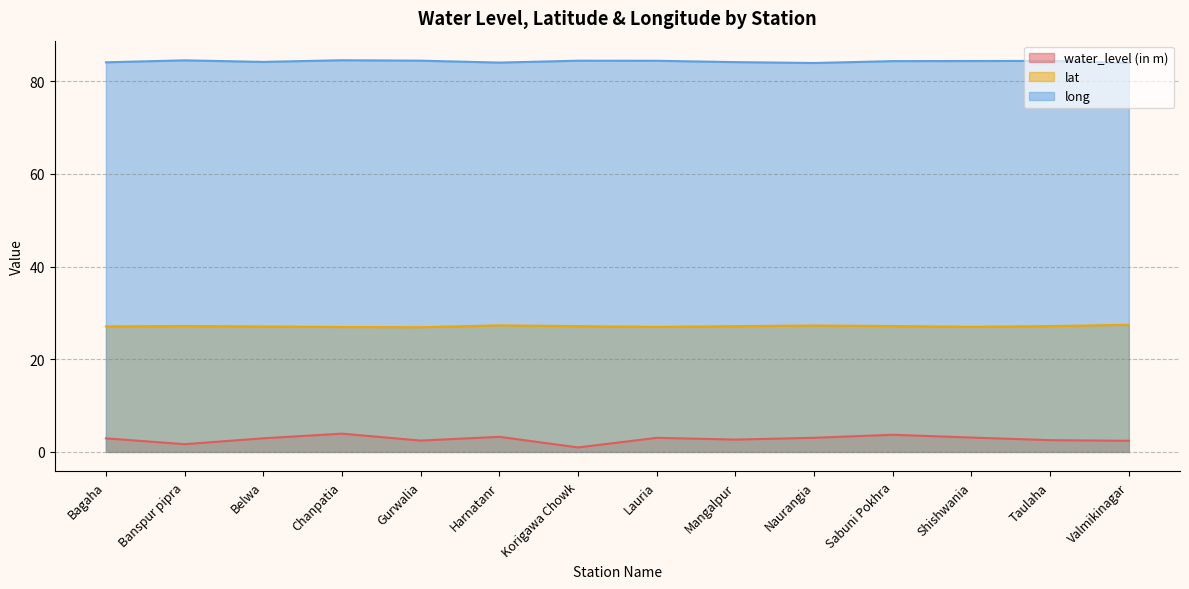

True or false: lat and long cross at least once.

False